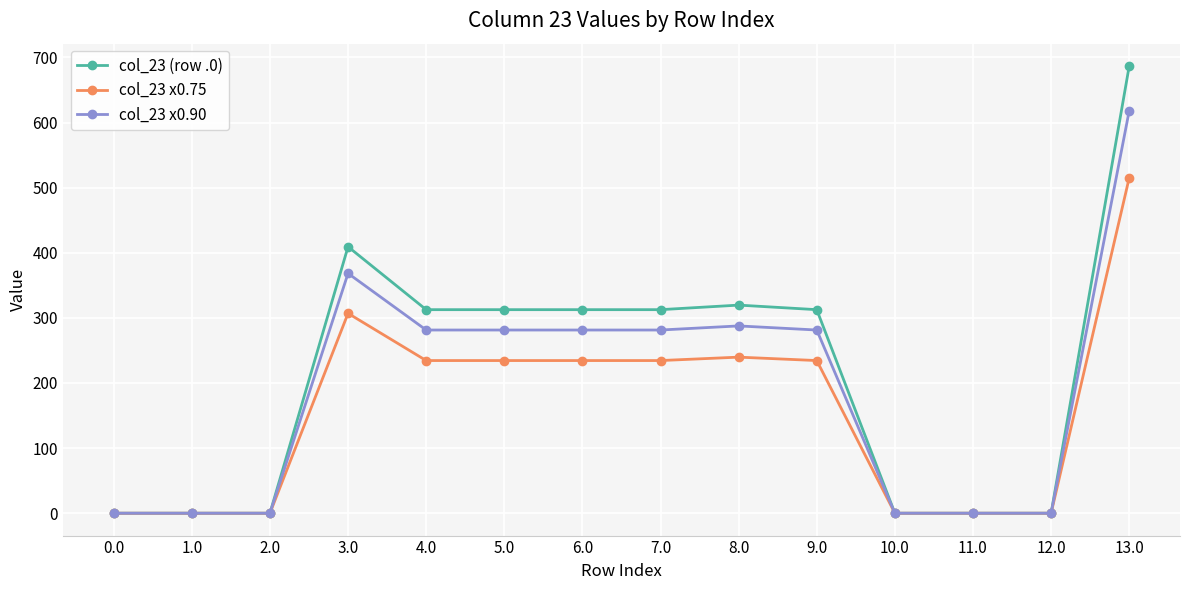

How many data points does each series have?

14